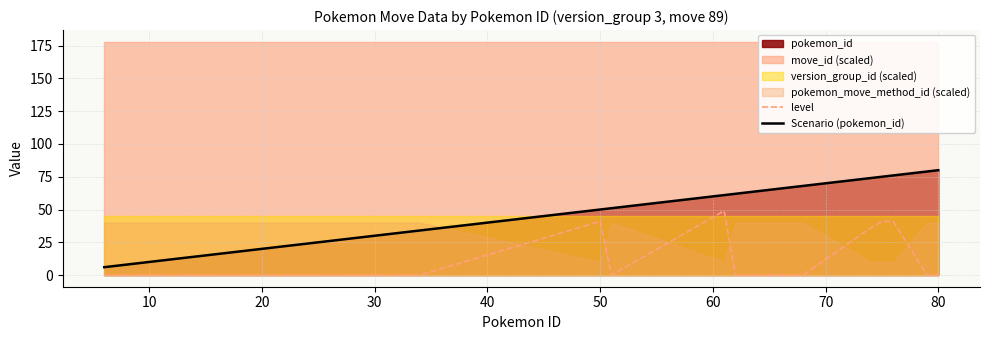

True or false: level and Scenario (pokemon_id) intersect in this chart.

False